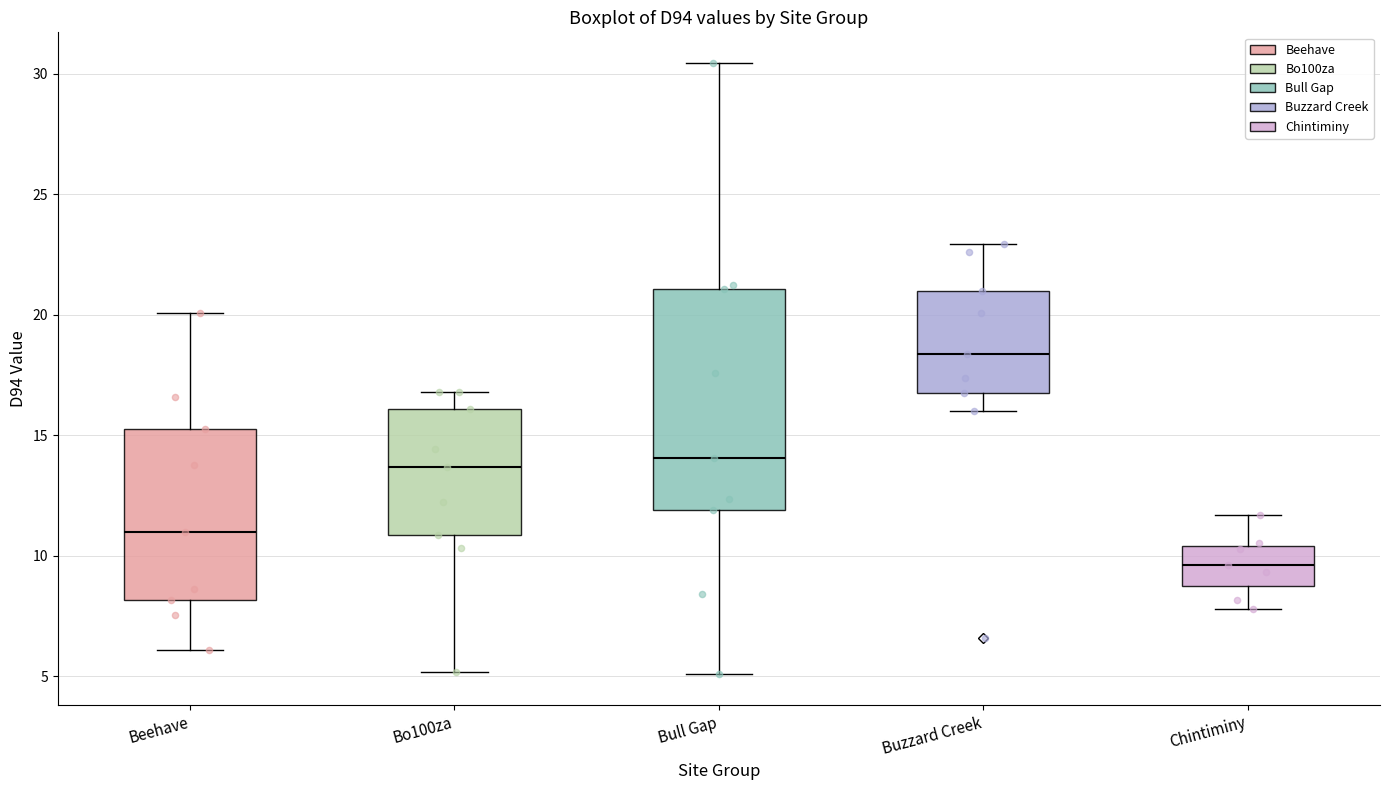

Reading left to right, read every box against the y-axis: the position of its median line, the range the box covers, and the ends of its whiskers. The values are not printed on the chart, so give them approximately, as read against the axis.

Beehave: median 11.0, box 8.0 to 15.0, whiskers 6.0 to 20.0
Bo100za: median 13.5, box 11.0 to 16.0, whiskers 5.0 to 17.0
Bull Gap: median 14.0, box 12.0 to 21.0, whiskers 5.0 to 30.5
Buzzard Creek: median 18.5, box 17.0 to 21.0, whiskers 16.0 to 23.0
Chintiminy: median 9.5, box 8.5 to 10.5, whiskers 8.0 to 11.5